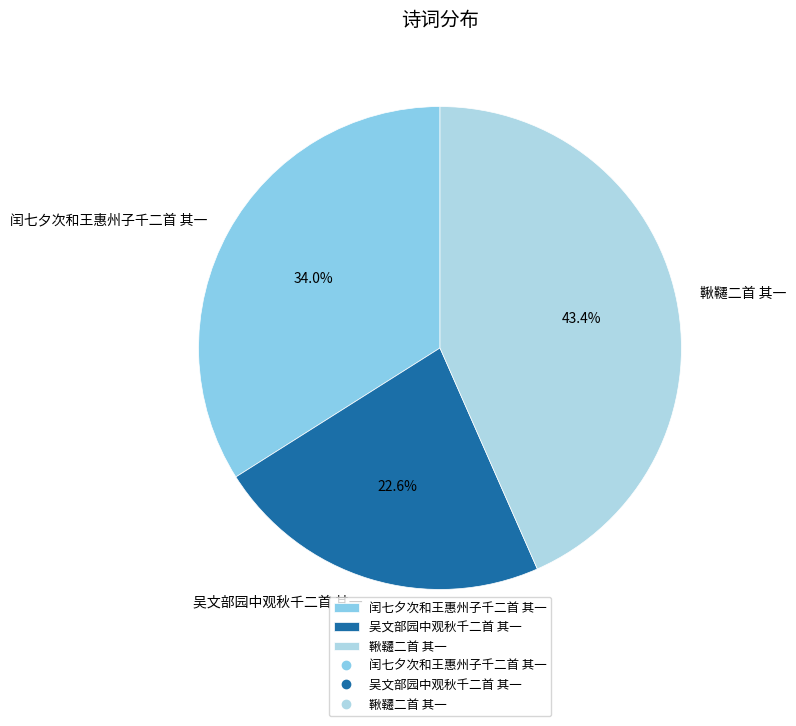

Between 闰七夕次和王惠州子千二首 其一 and 吴文部园中观秋千二首 其一, which is larger?

闰七夕次和王惠州子千二首 其一